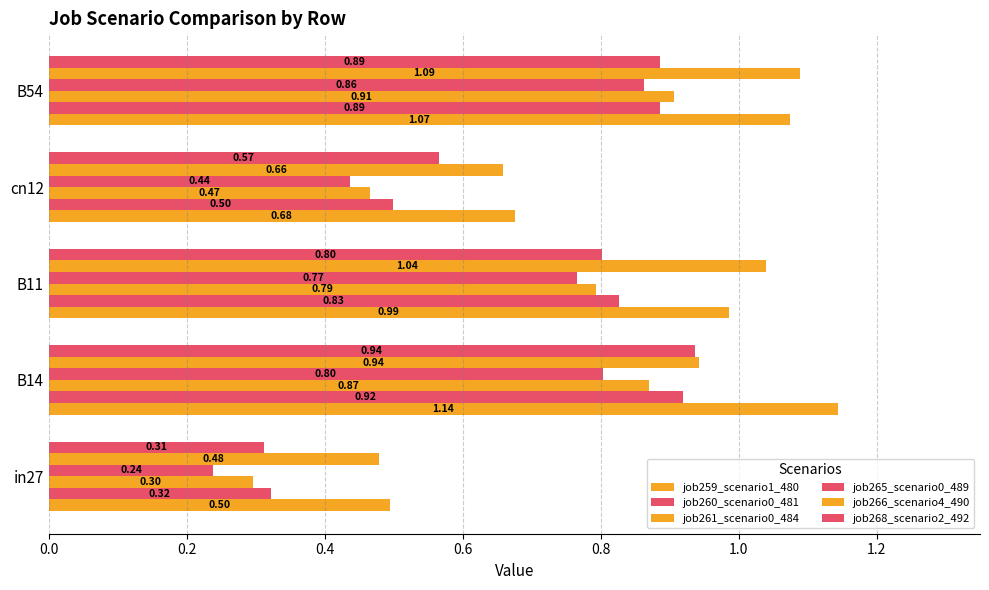

At how many categories does at least one series exceed 0?

5